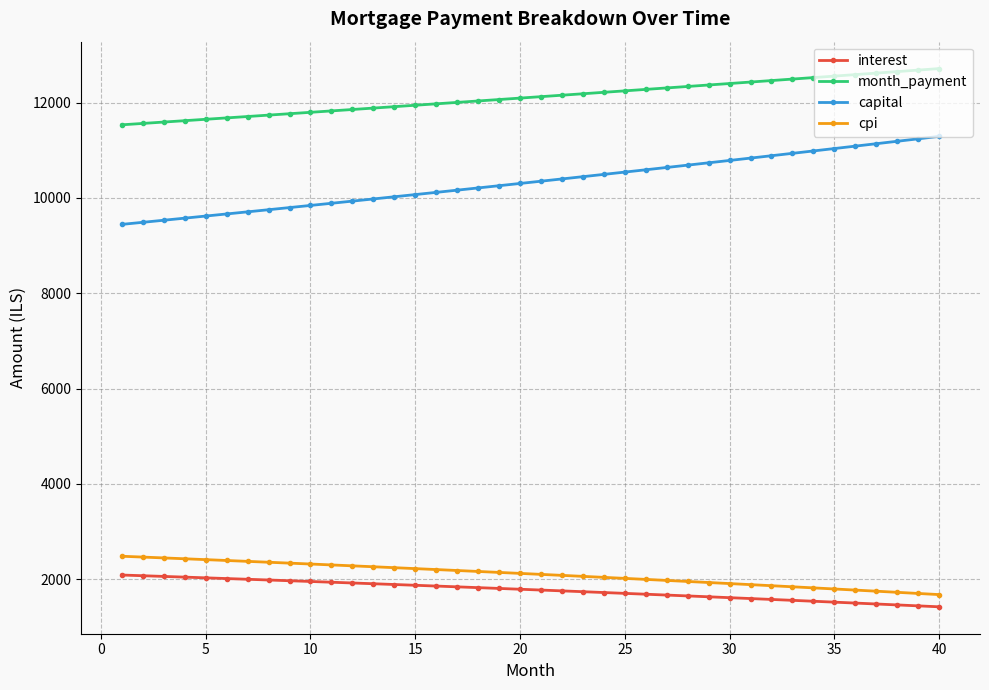

Count the number of data series in this chart.

4